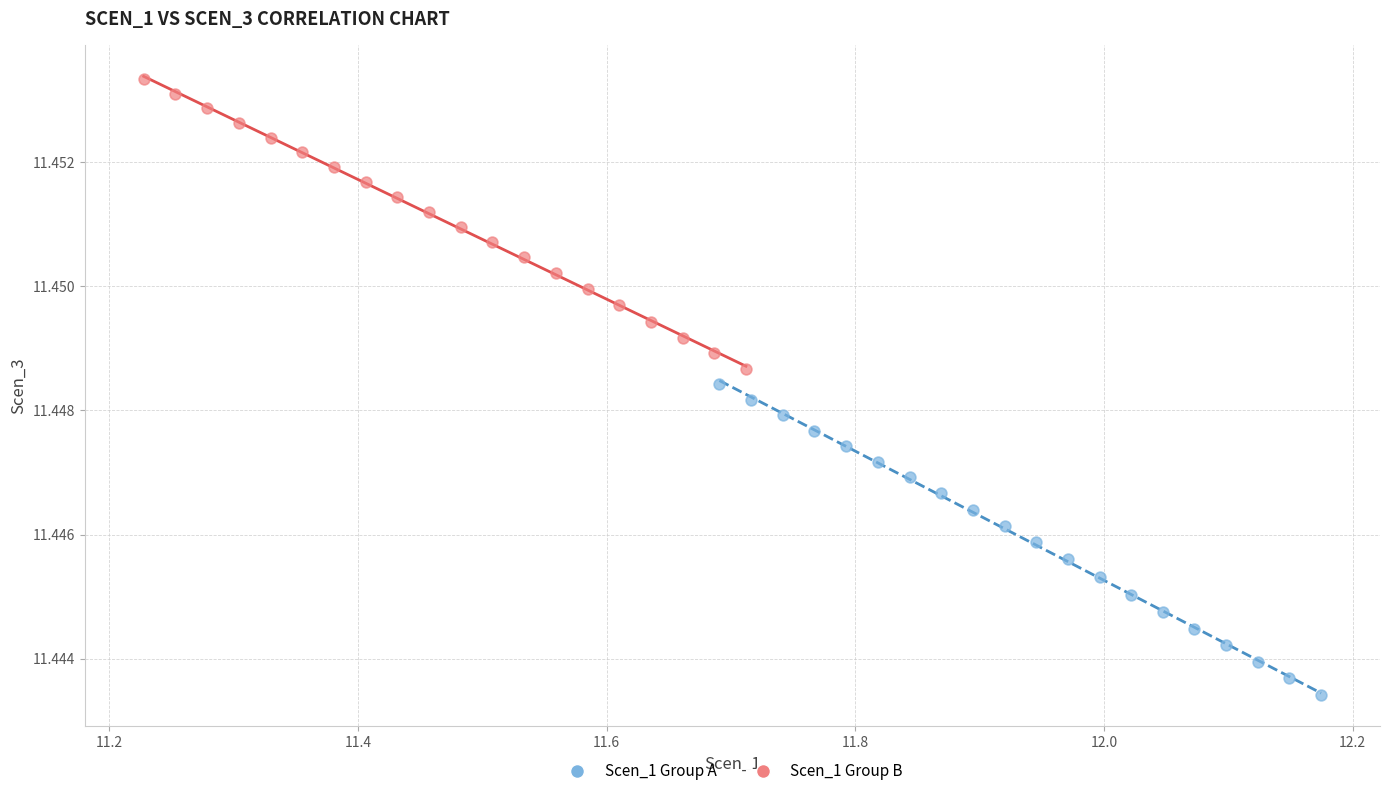

Which series reaches the maximum Y coordinate?

Scen_1 Group B